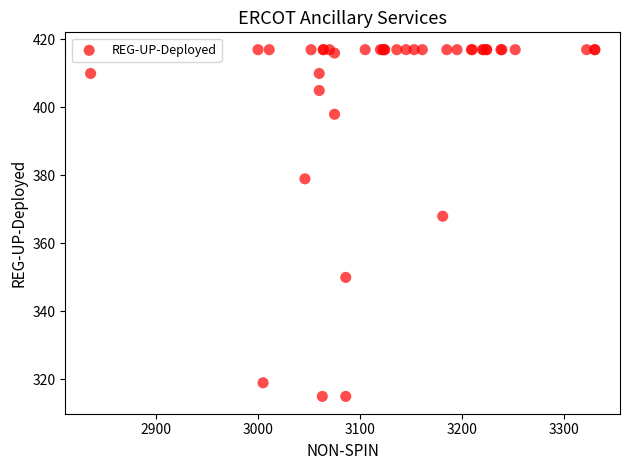

What Y value in the scatter plot is closest to 366?

368